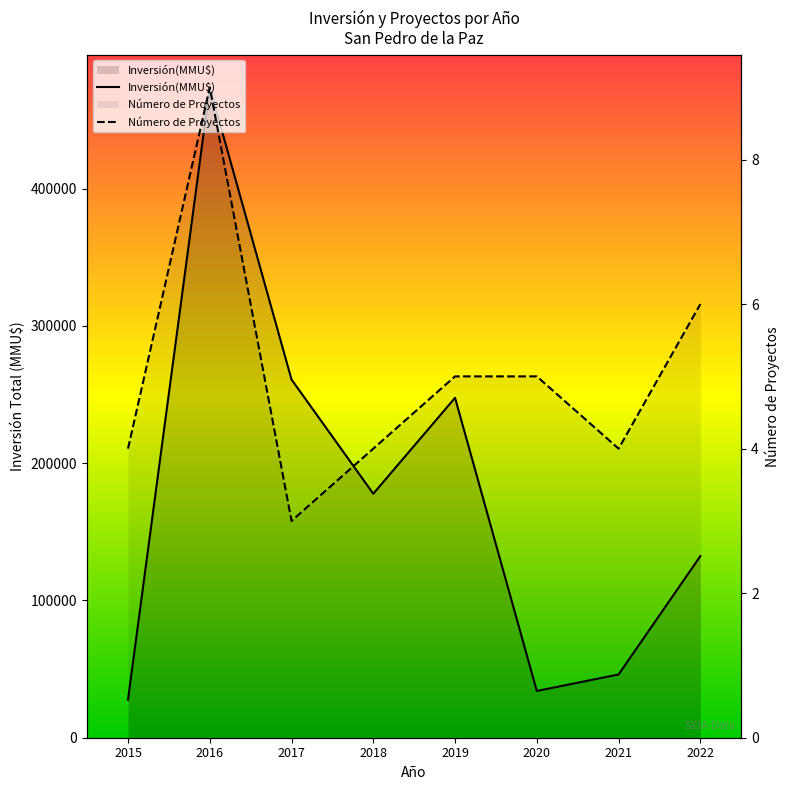

The value of Número de Proyectos at 2021 is 4. True or false?

True